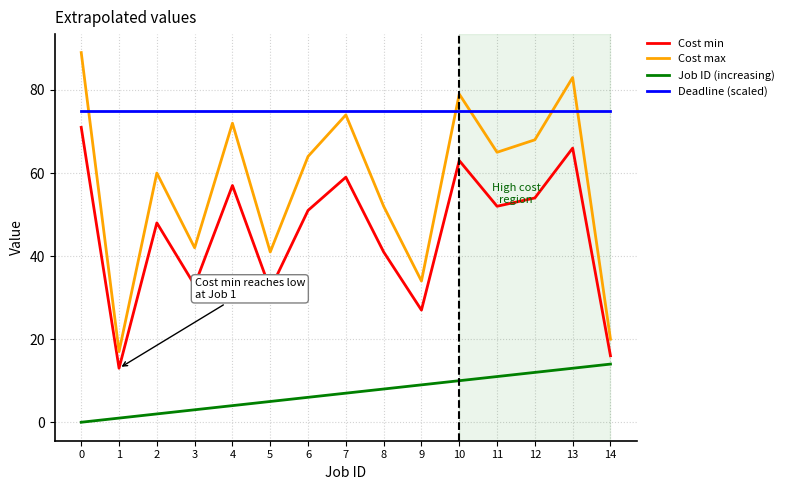

Reading left to right, list all the values displayed in this chart.

Cost min: 71	13	48	33	57	32	51	59	41	27	63	52	54	66	16
Cost max: 89	17	60	42	72	41	64	74	52	34	79	65	68	83	20
Job ID (increasing): 0	1	2	3	4	5	6	7	8	9	10	11	12	13	14
Deadline (scaled): 75	75	75	75	75	75	75	75	75	75	75	75	75	75	75